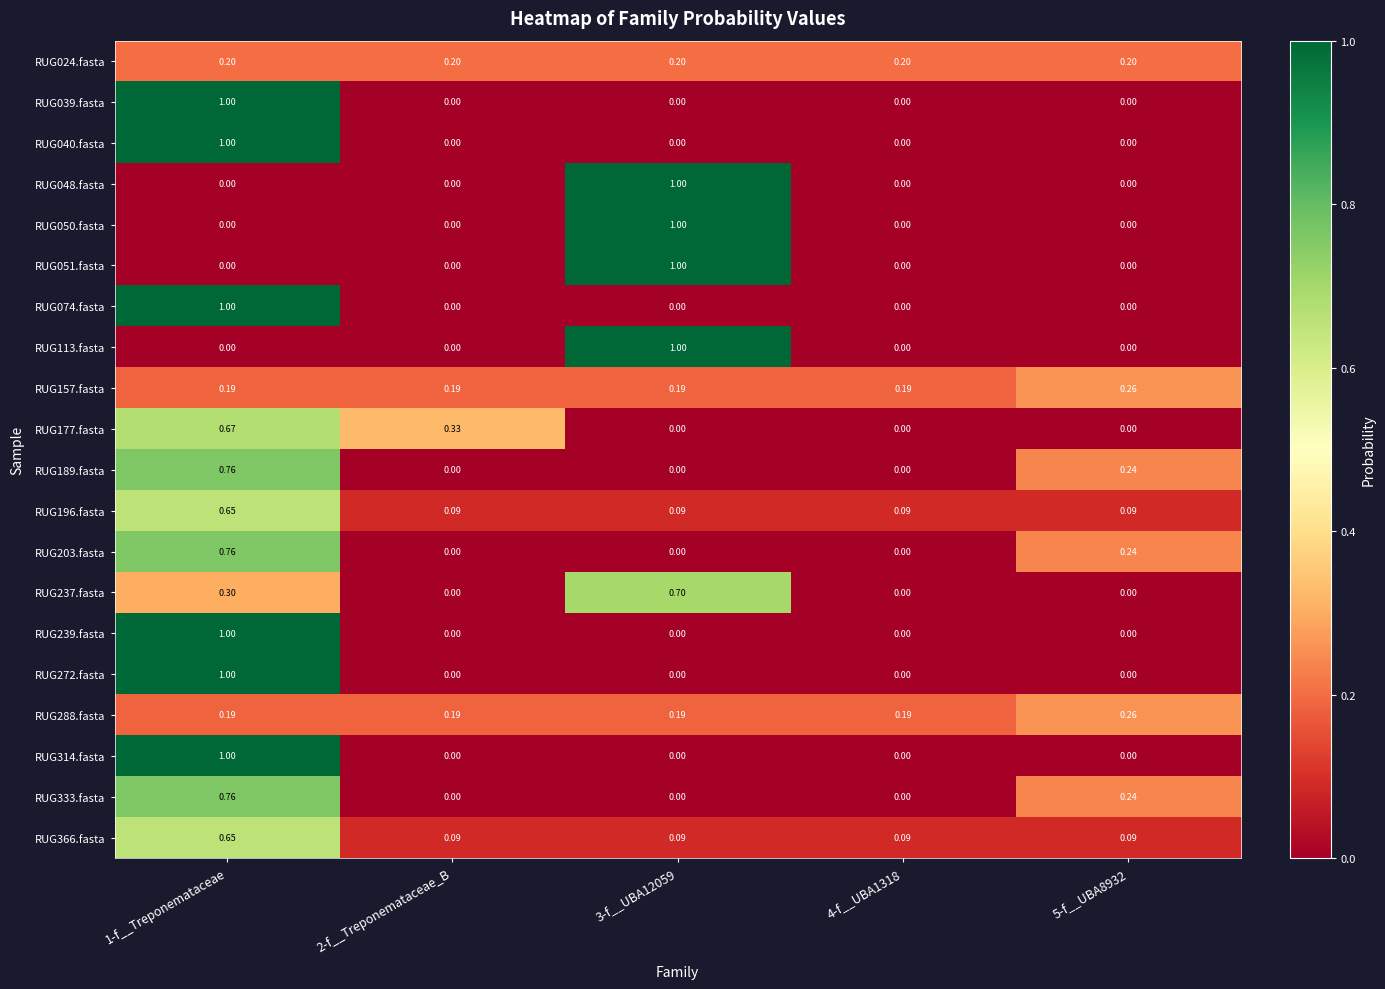

How many categories are shown in the chart?

5